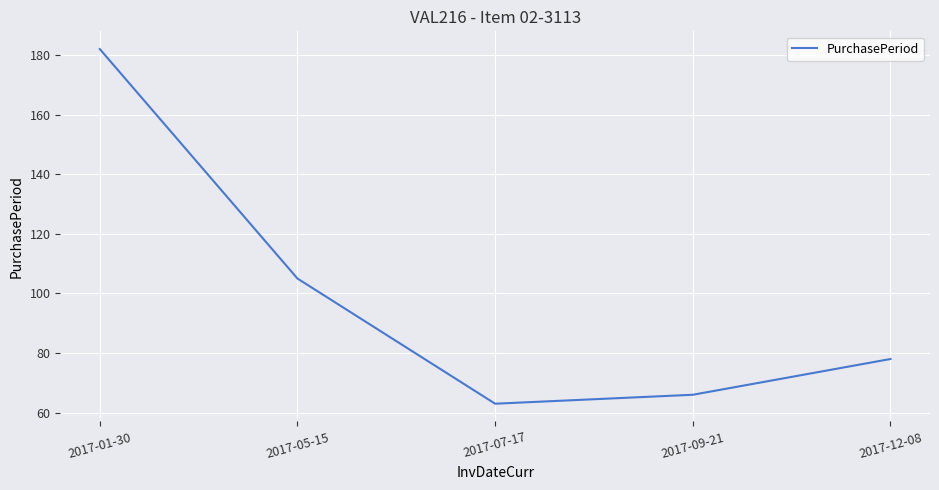

List the labels in order of value, smallest first.

2017-07-17, 2017-09-21, 2017-12-08, 2017-05-15, 2017-01-30